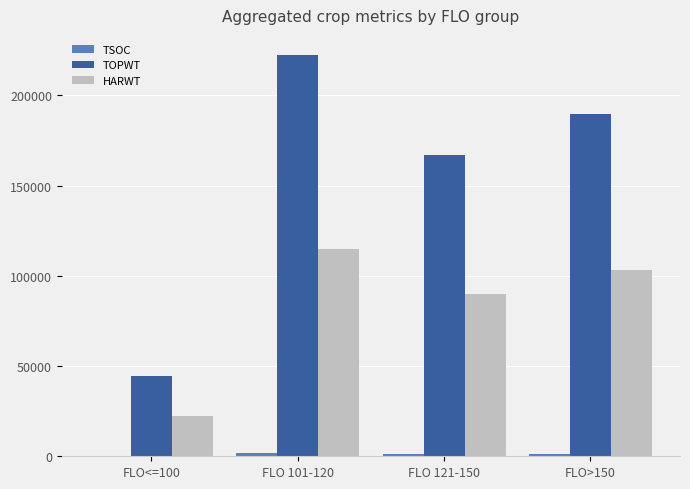

Which category has the highest value across all series?

FLO 101-120